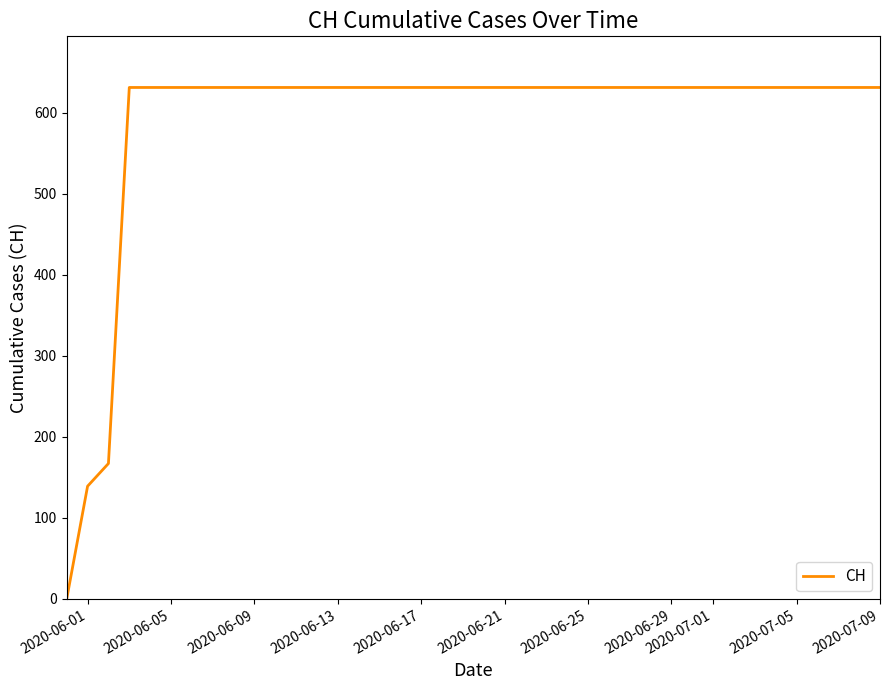

What is the maximum value shown in the chart?

631